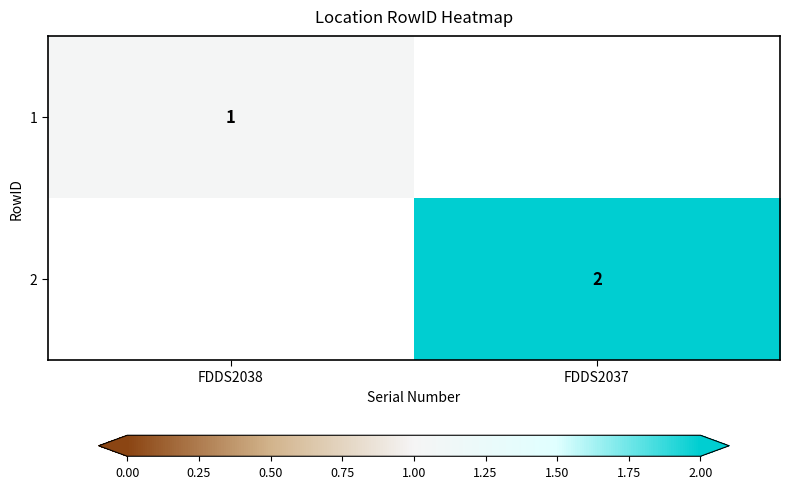

Is the value of 1 at FDDS2038 greater than the value of 2 at FDDS2037?

No